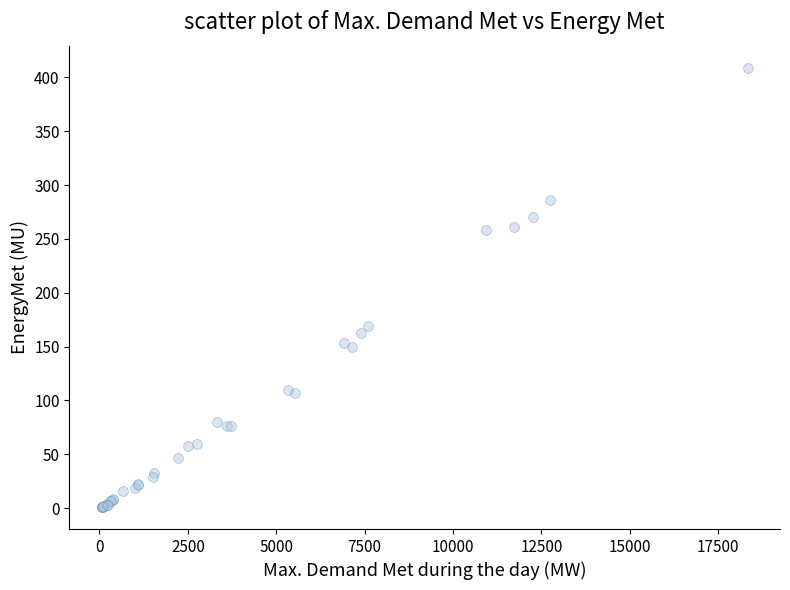

What Y value in the scatter plot is closest to 204?

169.1